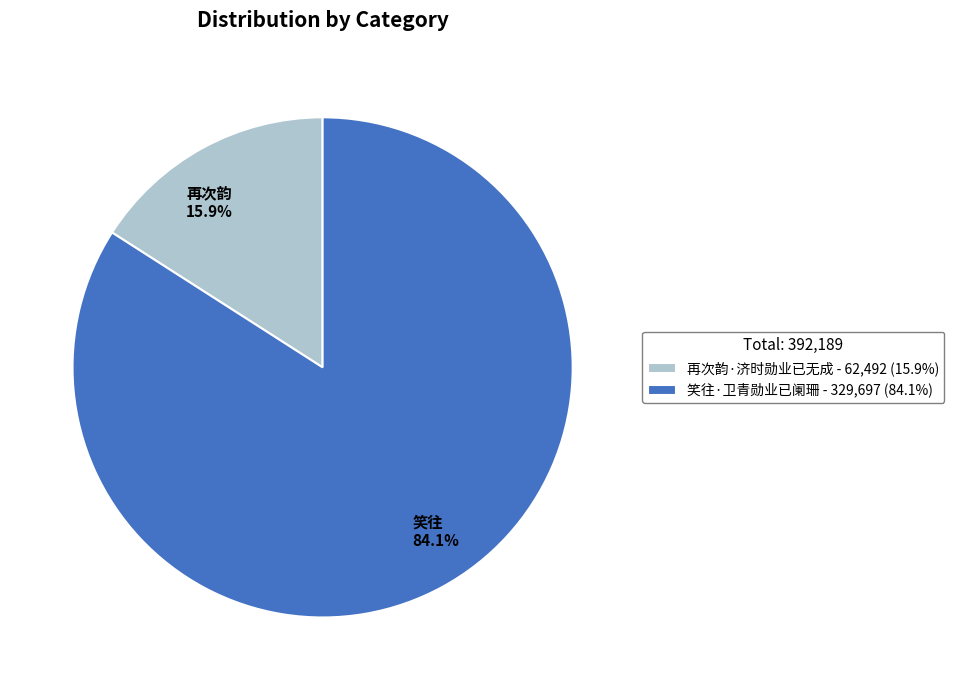

Which category has the smallest portion of the pie?

再次韵·济时勋业已无成